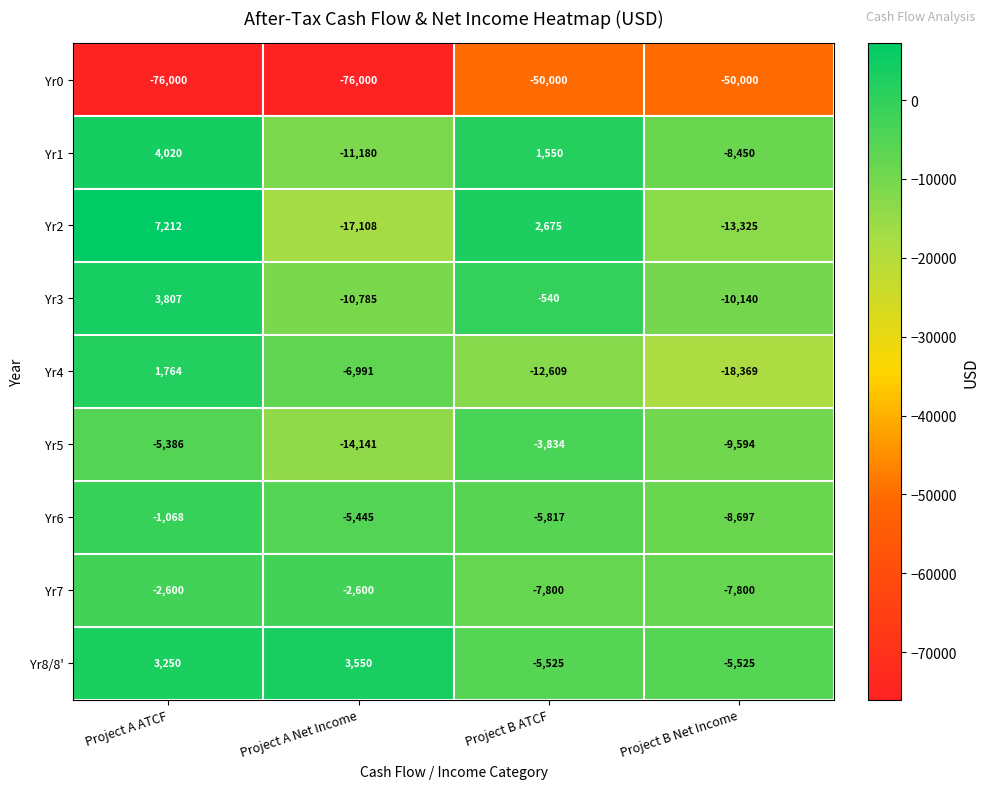

At Project B ATCF, list the series in order from largest to smallest.

Yr2, Yr1, Yr3, Yr5, Yr8/8', Yr6, Yr7, Yr4, Yr0